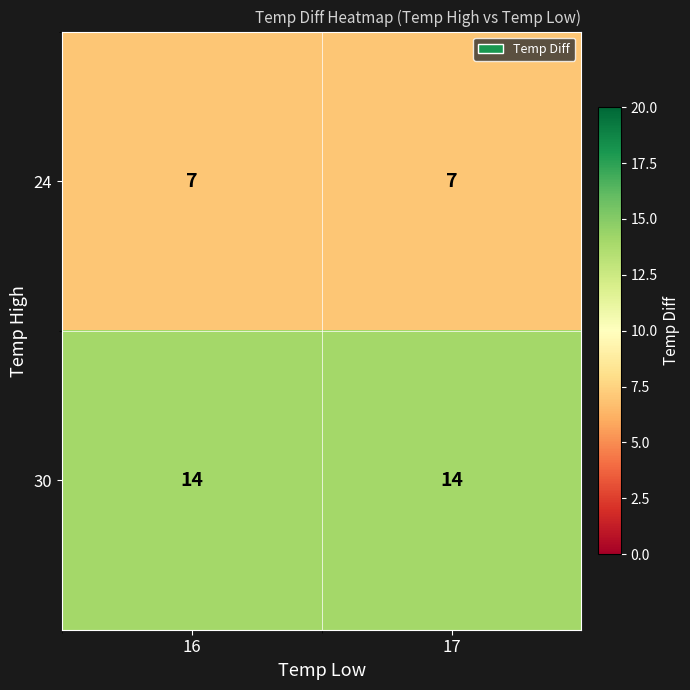

What is the lowest value of the 24 series?

7